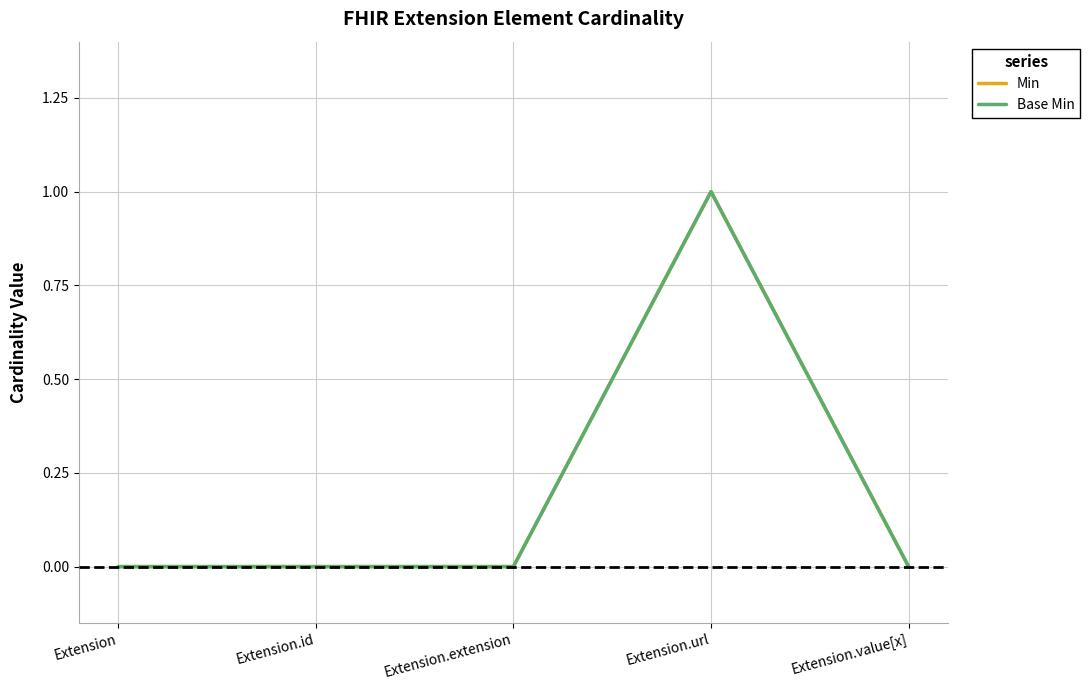

Does the chart display data point markers on the line(s)?

No